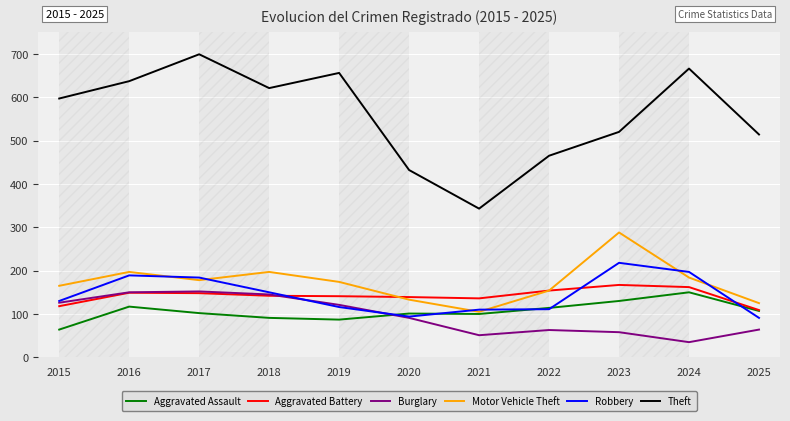

True or false: Burglary and Theft intersect in this chart.

False